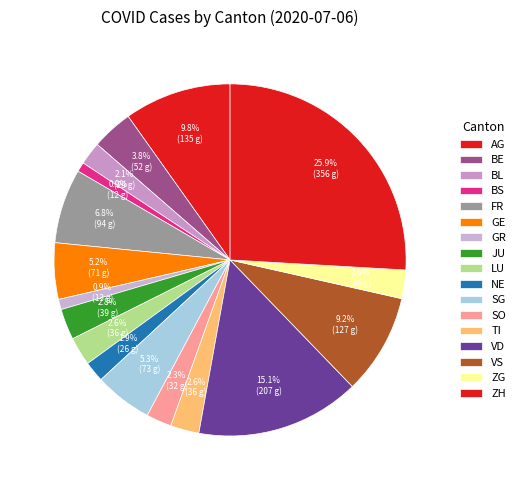

True or false: GR accounts for 1% of the total.

True